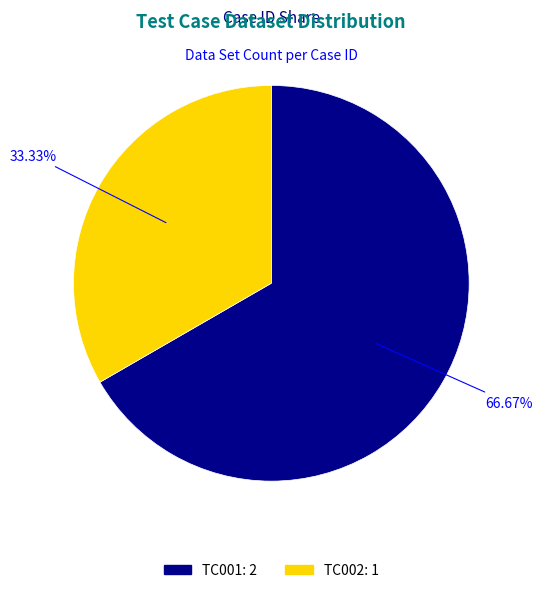

To the nearest percent, what is the combined percentage of TC002 and TC001?

100%